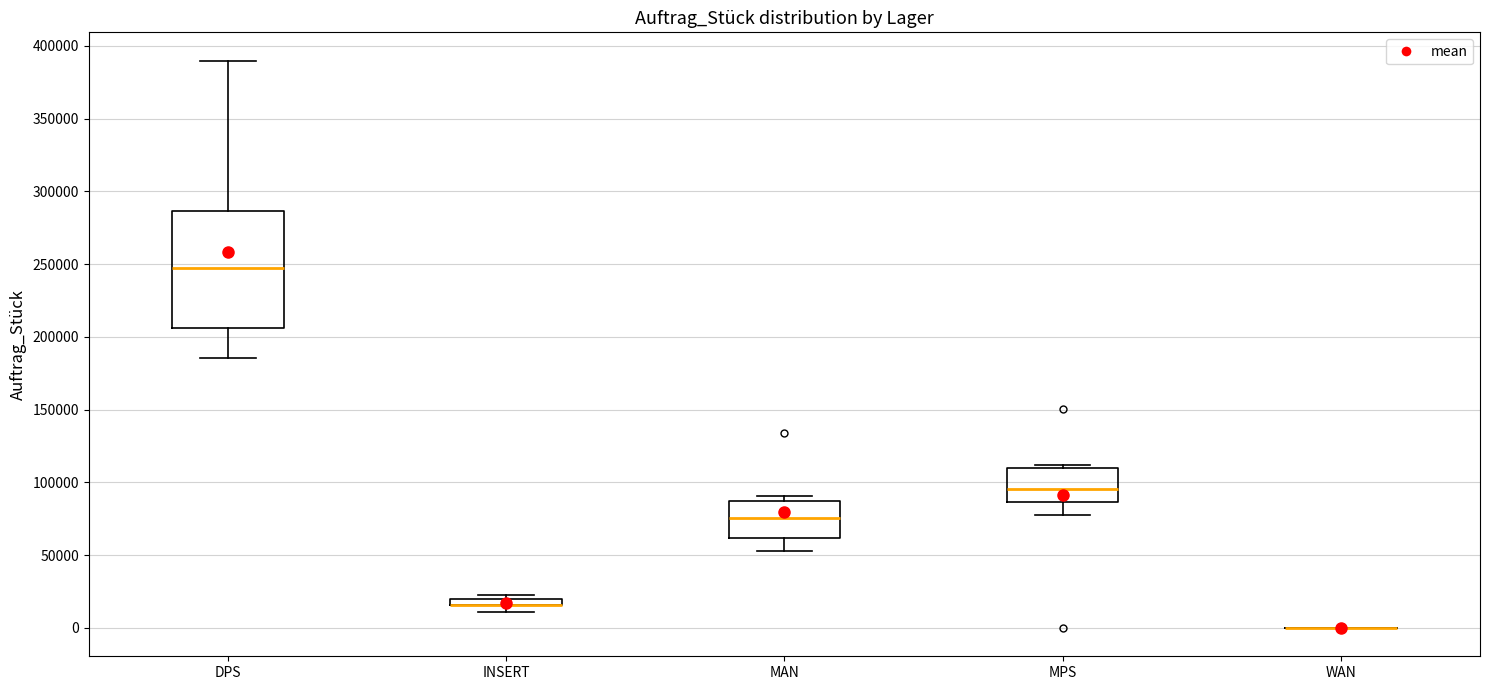

Which box is the tallest, from its lower edge to its upper edge?

DPS